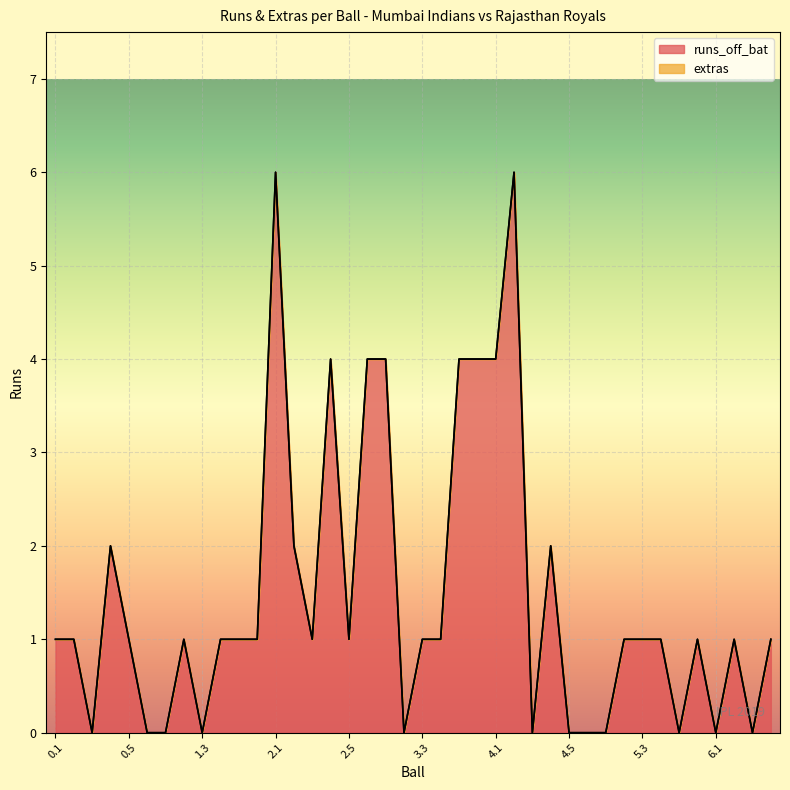

What position from the right is 4.6?

11